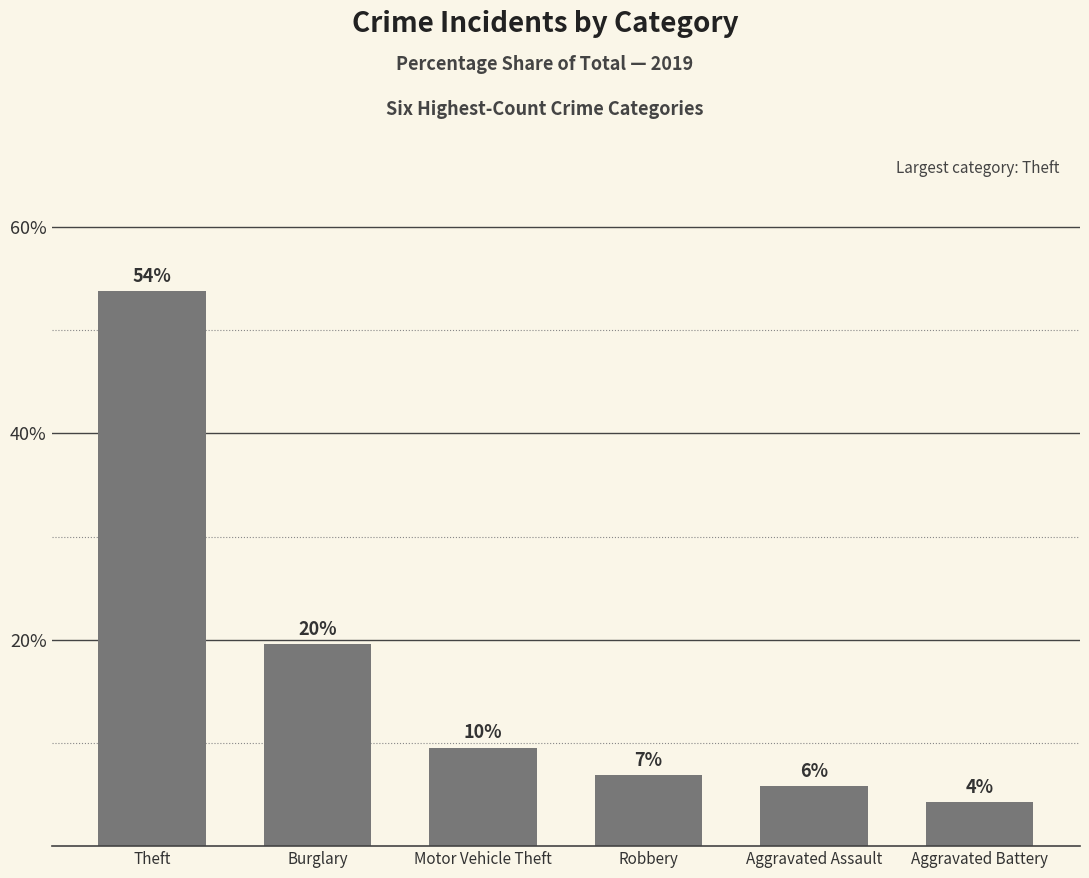

Between Aggravated Battery and Burglary, which is larger?

Burglary